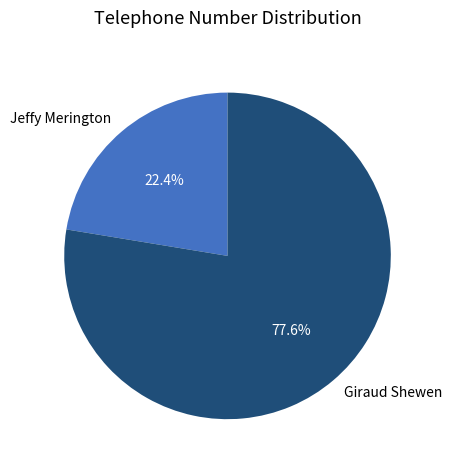

What is the largest slice in the pie chart?

Giraud Shewen